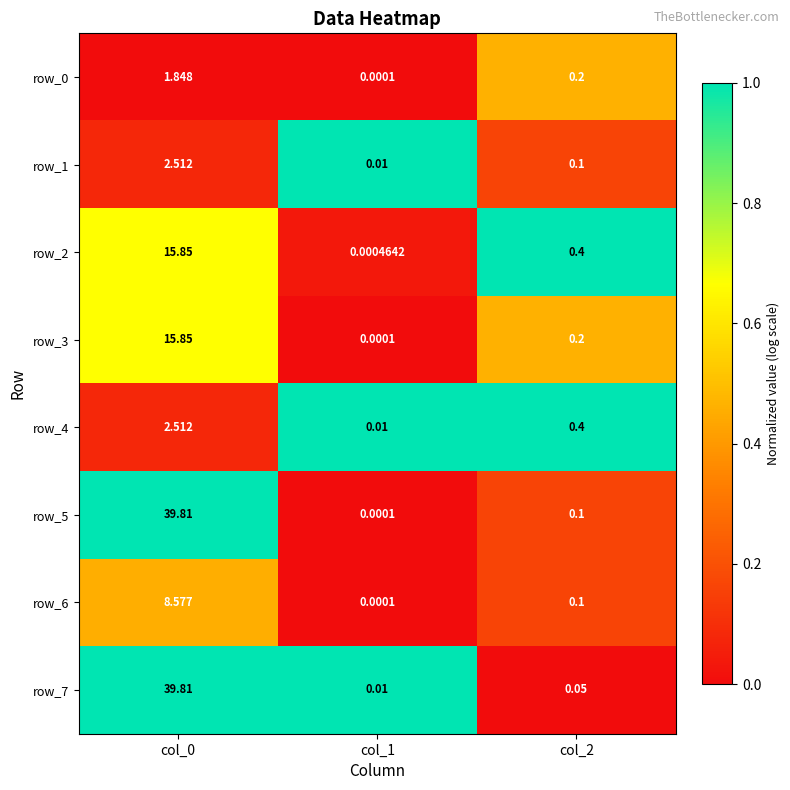

Is the value of row_3 at col_1 greater than the value of row_2 at col_0?

No